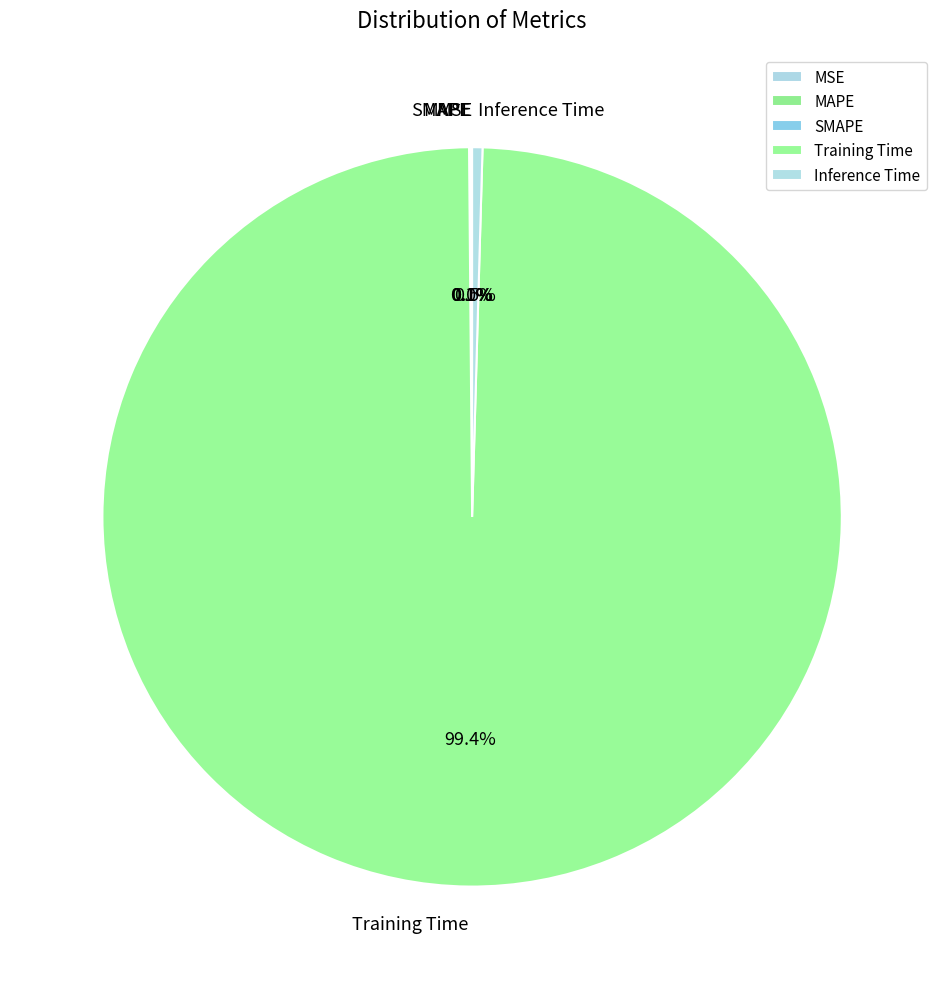

Is Inference Time the majority of the pie?

No